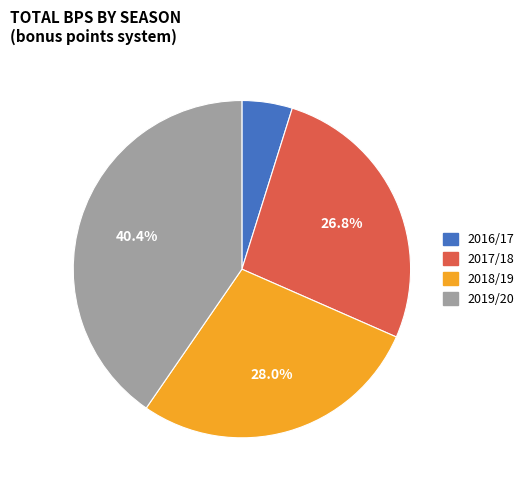

Rank the categories by value from lowest to highest.

2016/17, 2017/18, 2018/19, 2019/20